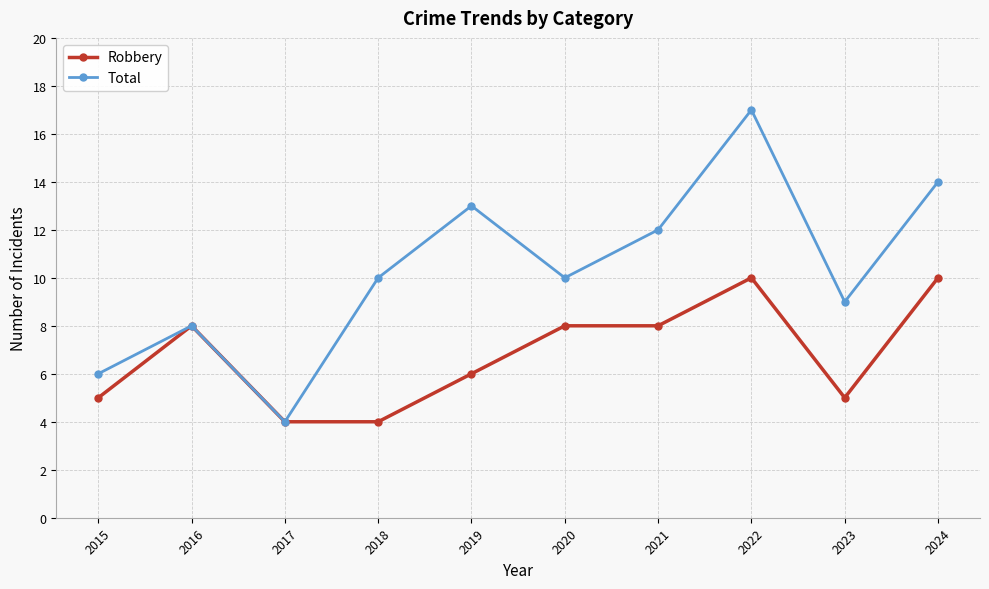

True or false: Robbery has a value of 4 at 2017.

True